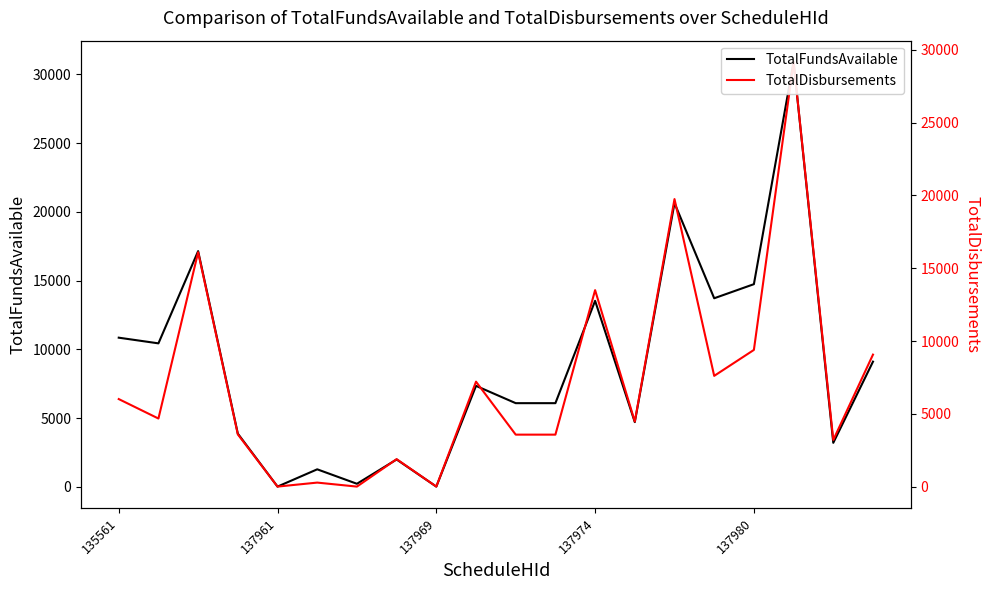

Where does the TotalFundsAvailable series first go above 7348?

135561